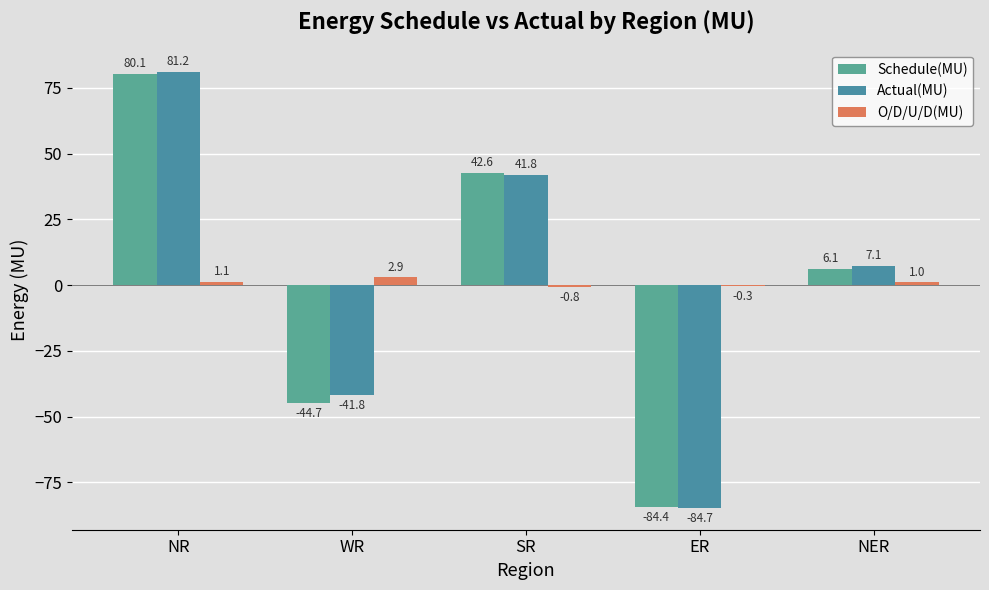

At which category is the sum across all series the highest?

NR